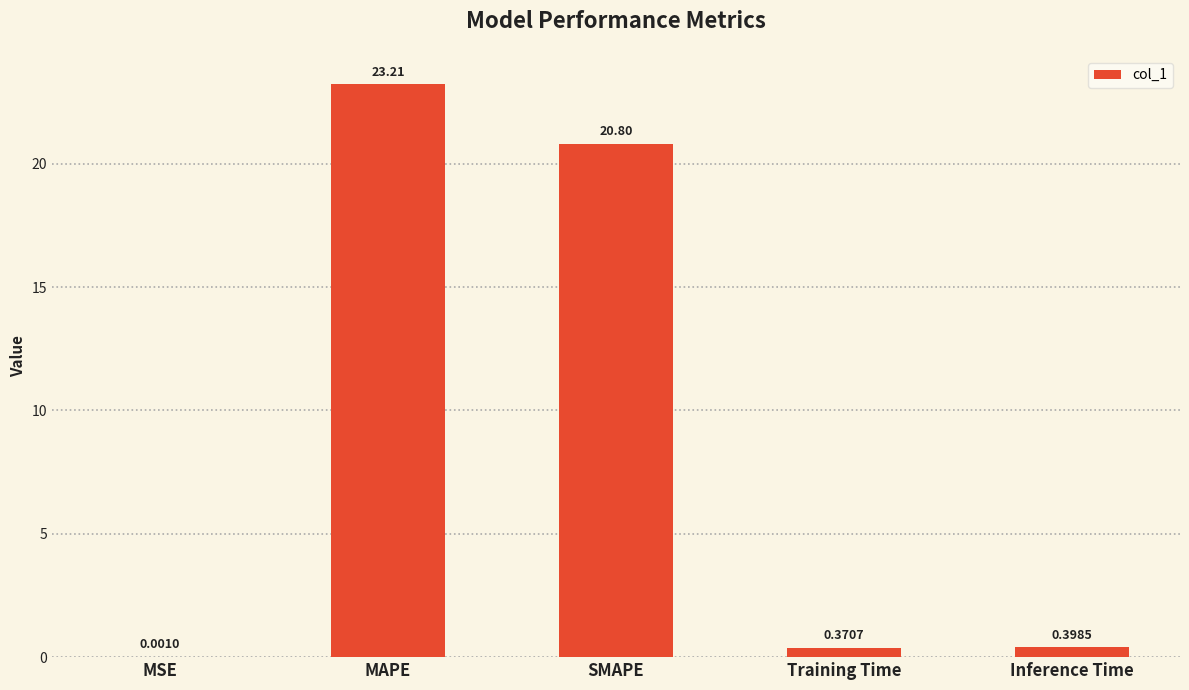

Where is the data nearest to the value 11?

SMAPE